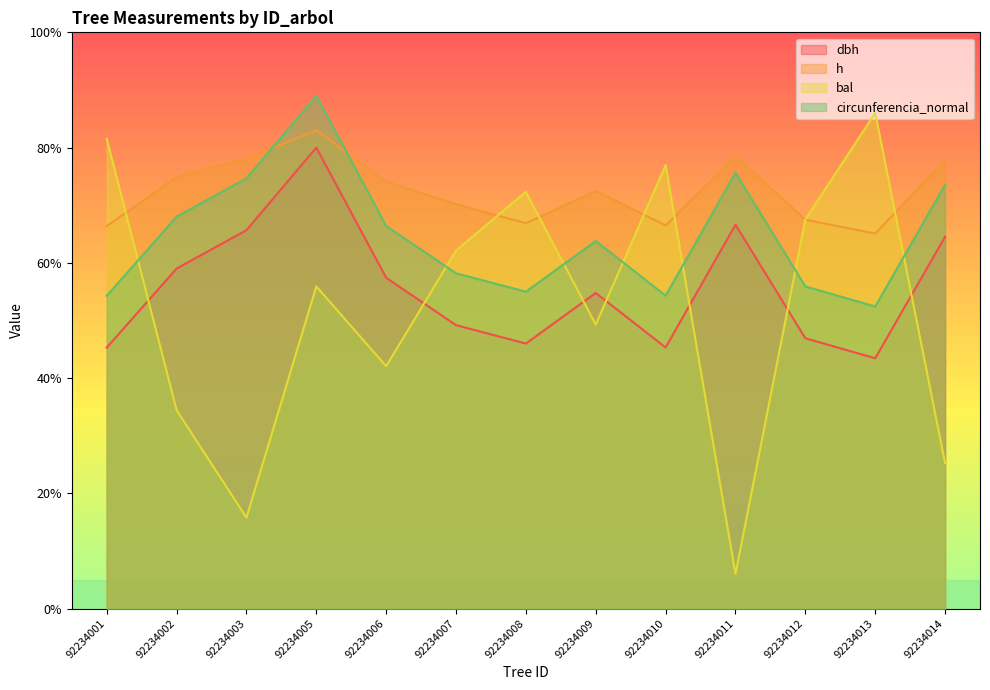

What is the difference between the second highest and second lowest values in the h series?

12.1